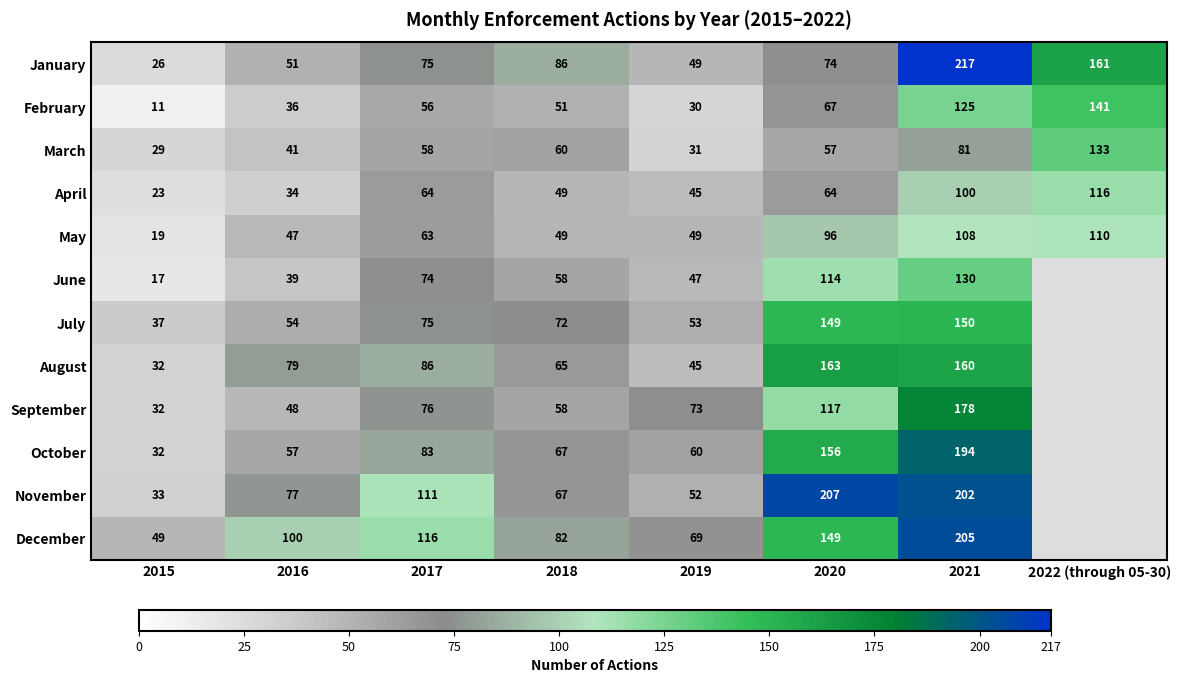

How many data points in March are less than 58?

4